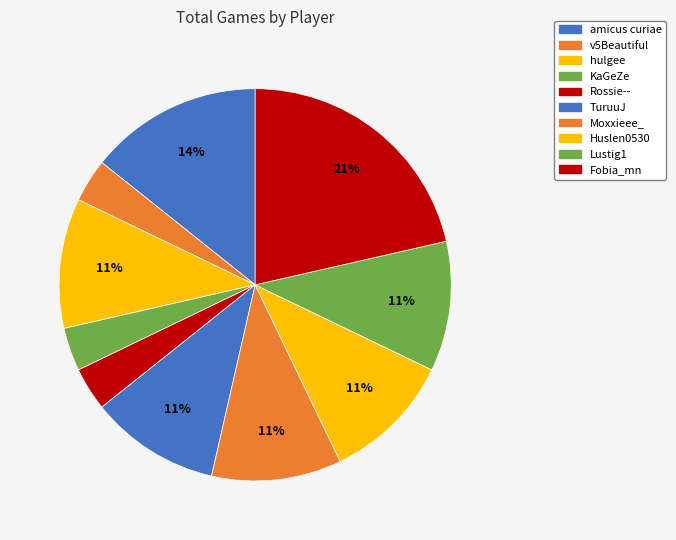

Does any single category account for the majority?

No